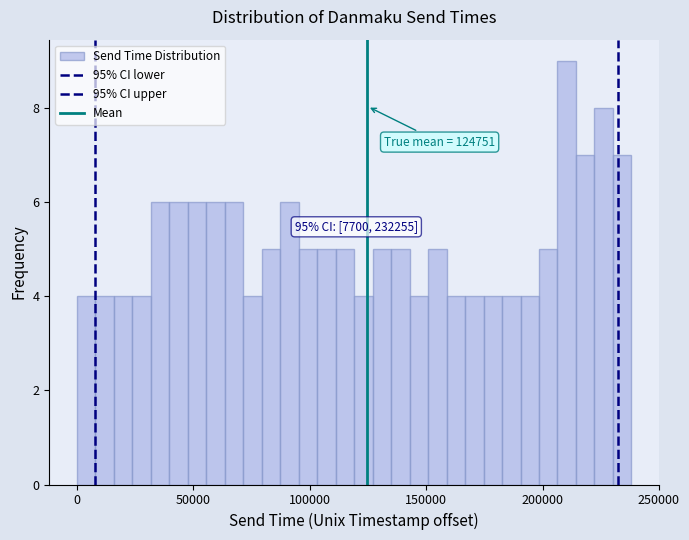

Read against the x-axis, roughly where is the centre of the tallest bar?

210000